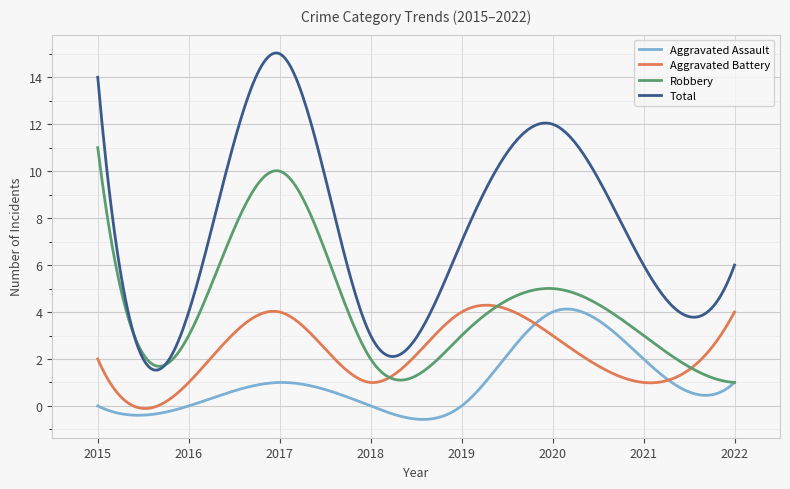

What is the maximum value for Aggravated Battery?

4.3